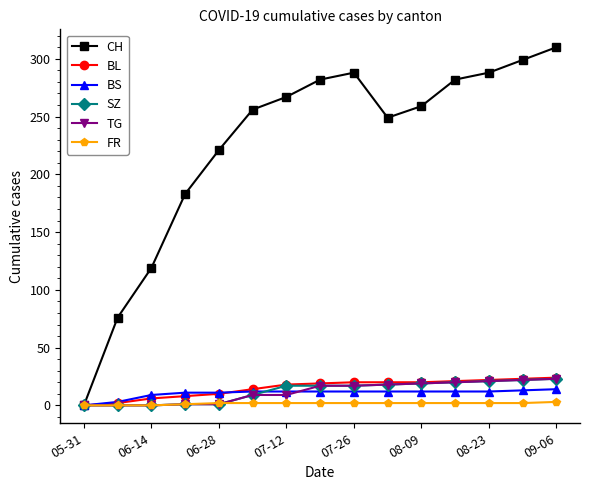

At how many categories does at least one series exceed 124?

12